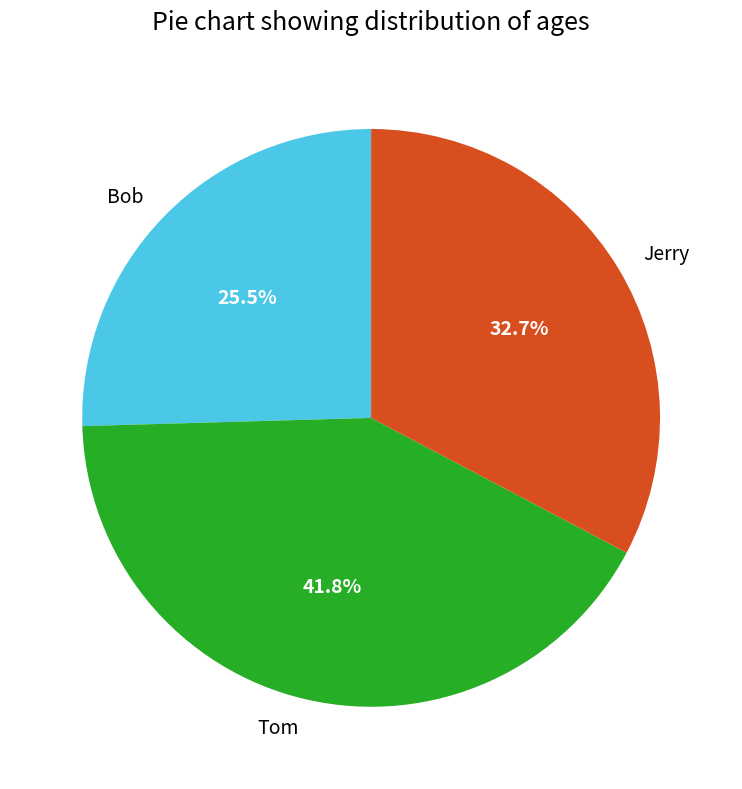

Is it true that Tom is 42% of the pie?

True